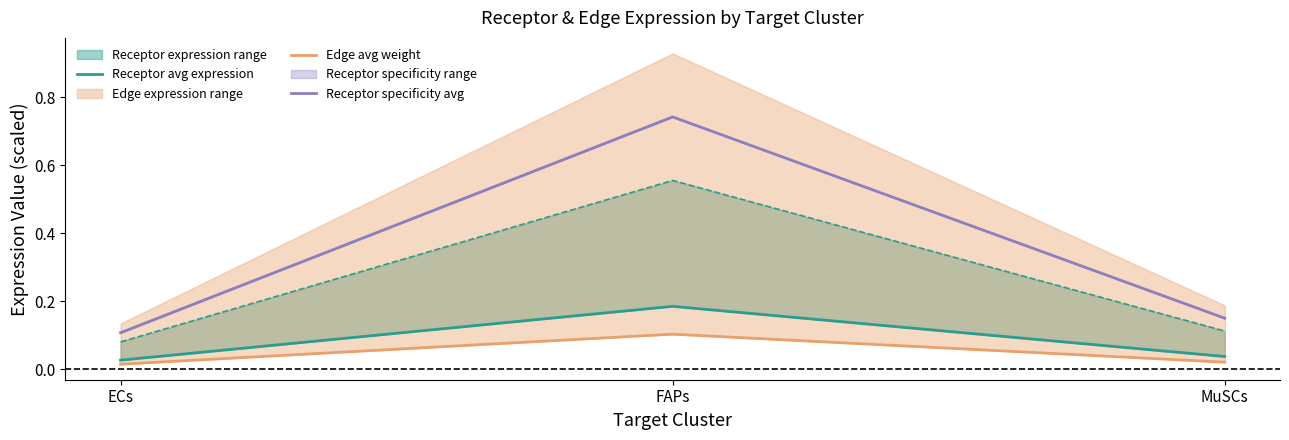

What is the total value across all series at MuSCs?

0.2